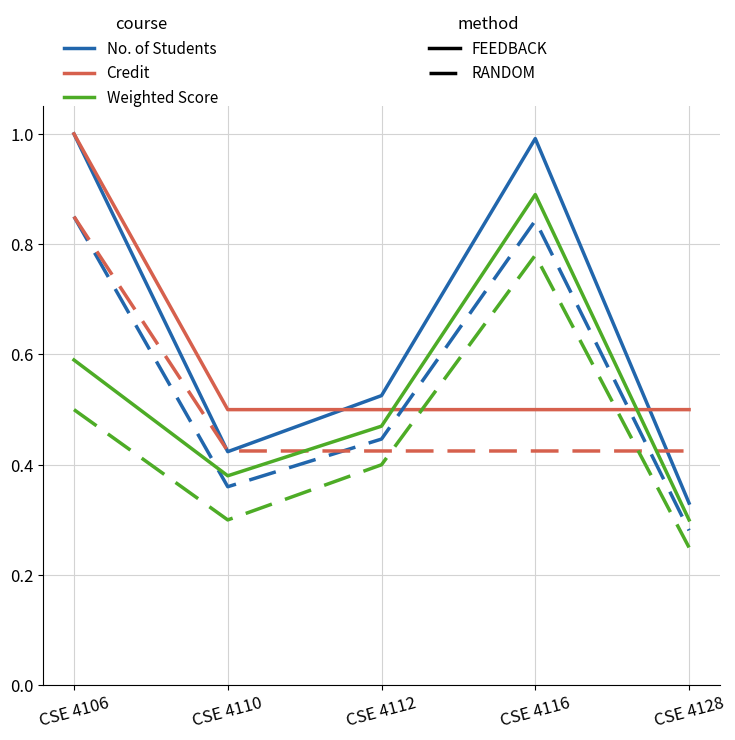

How many distinct data groups are displayed?

6